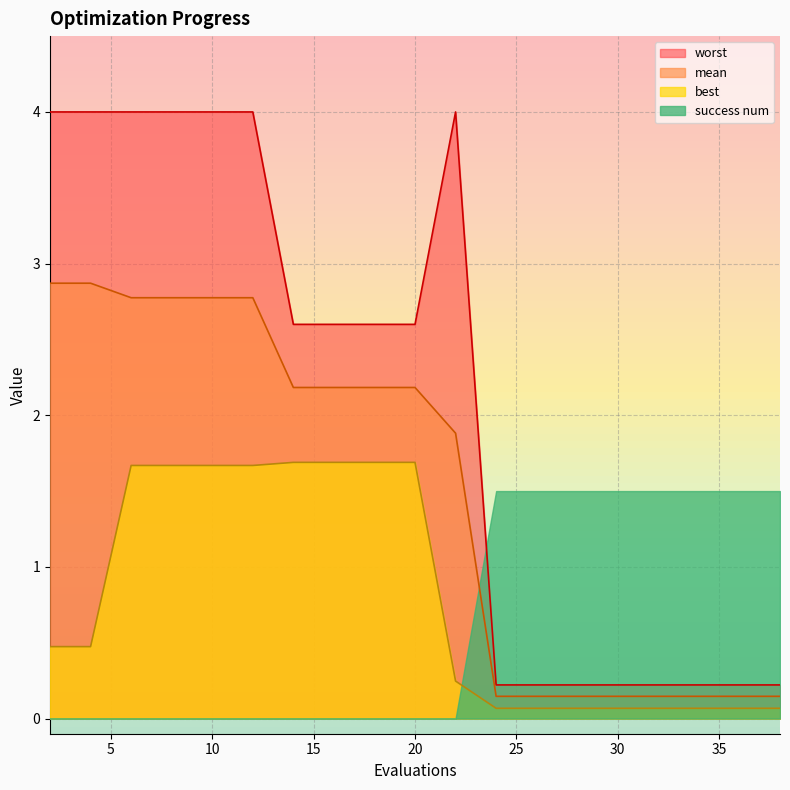

What is the sum of the best values at 14 and 37?

1.8